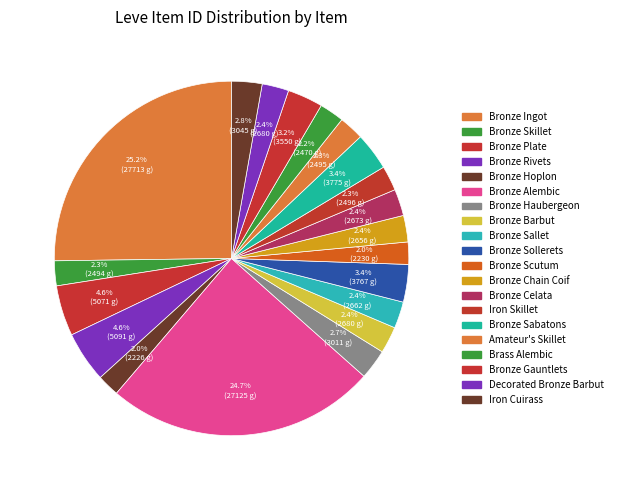

What is the ratio of the value at Bronze Sollerets to the value at Amateur's Skillet?

1.5